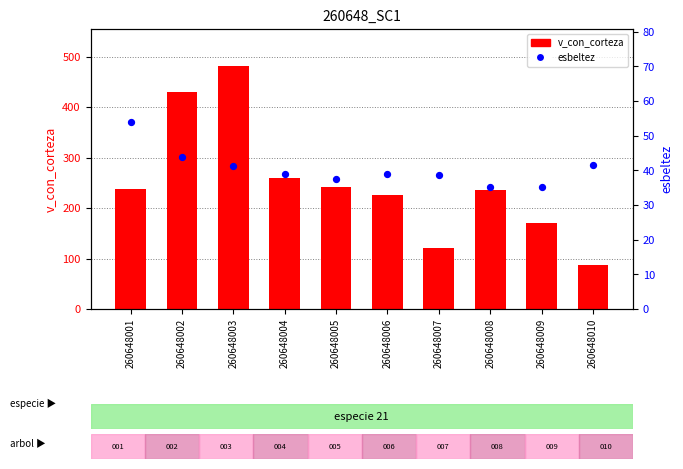

Which series has the largest Y range (max minus min)?

v_con_corteza